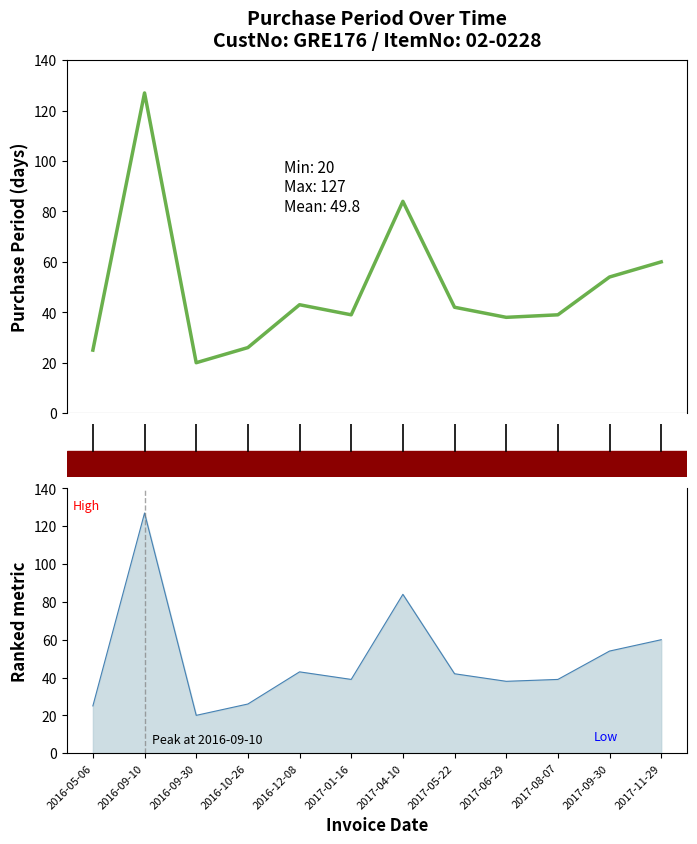

What is the sum of all values?

597